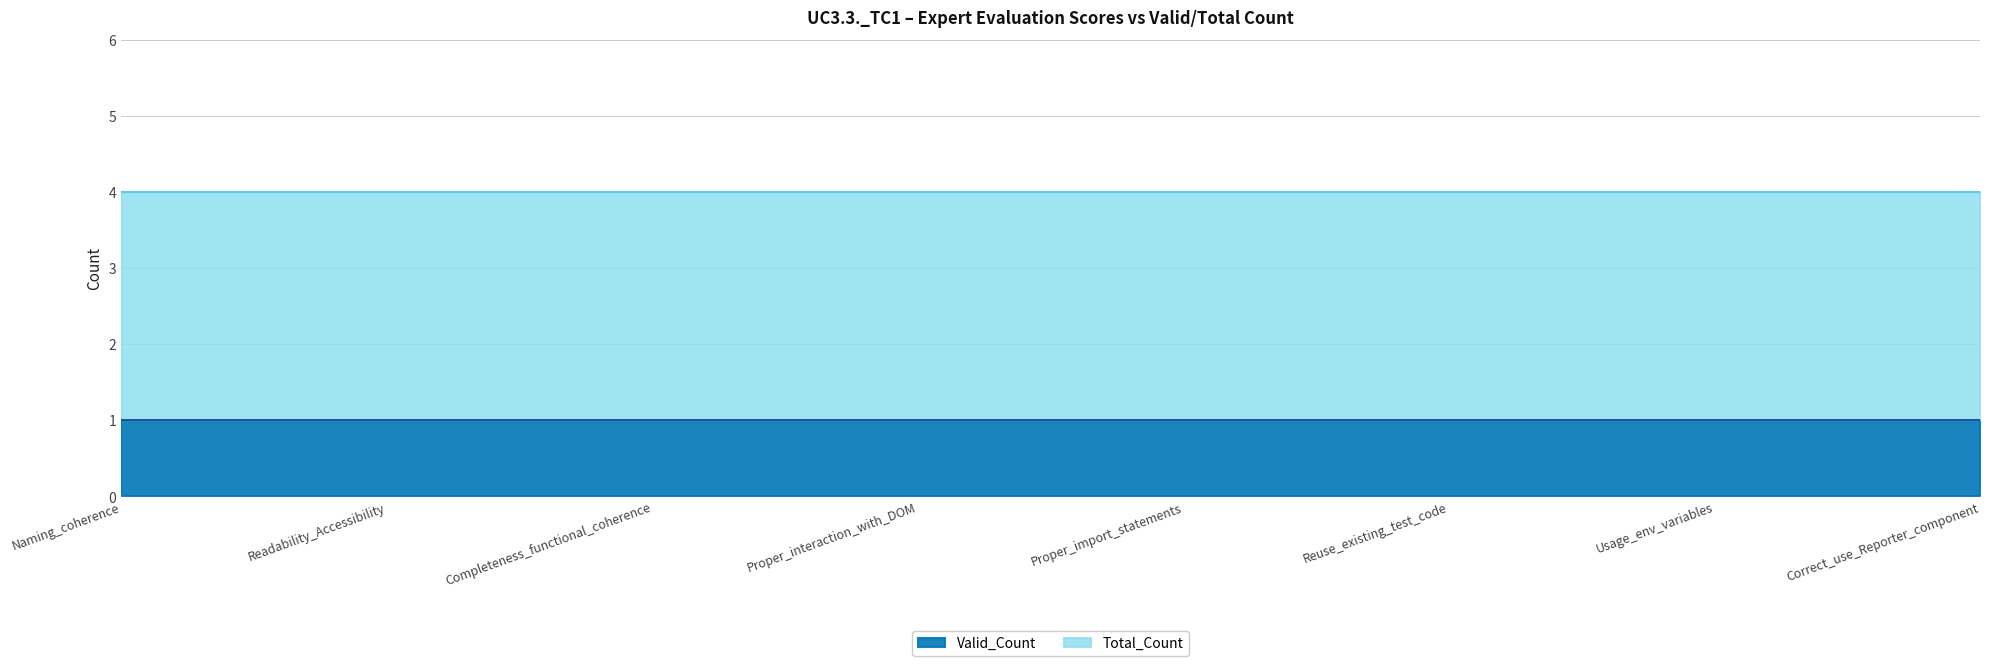

What is the maximum value for Valid_Count?

1